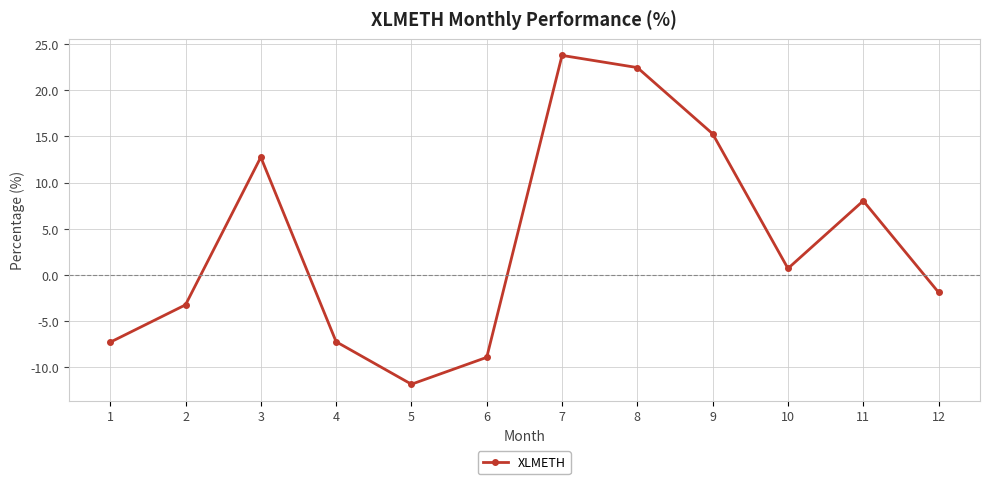

What is the change in value from 8 to 12?

-24.3